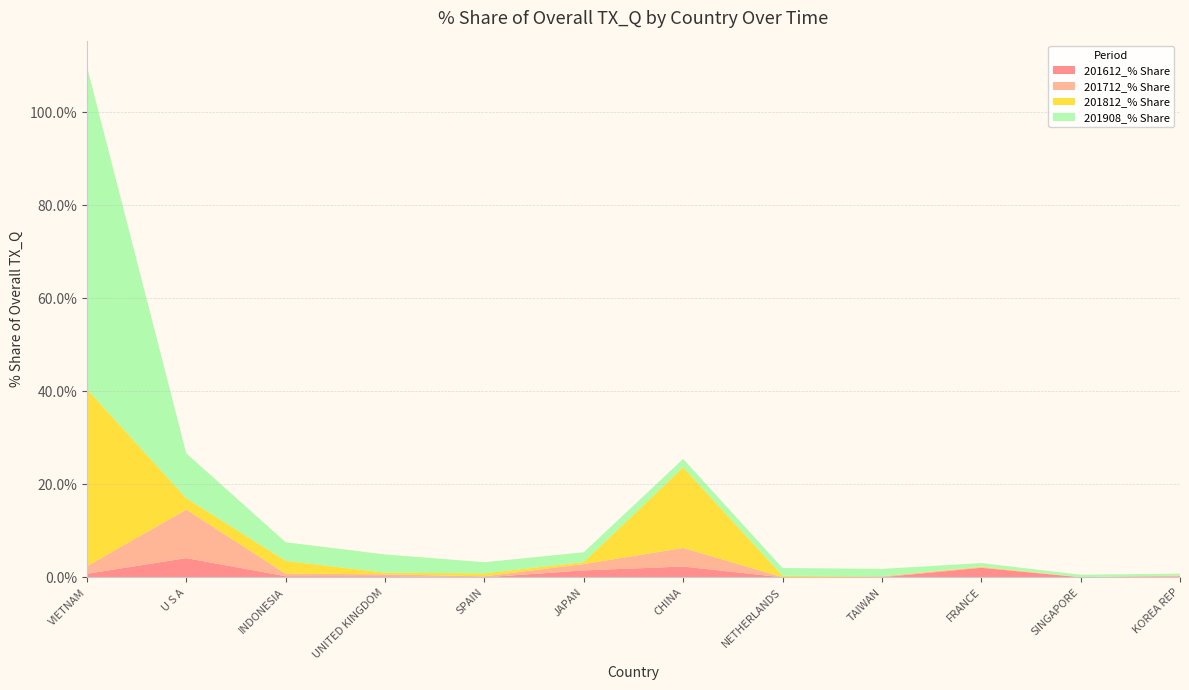

Reading right to left, transcribe all the data shown in this chart.

201612_% Share: KOREA REP=0.2	SINGAPORE=0.0	FRANCE=2.1	TAIWAN=0.0	NETHERLANDS=0.0	CHINA=2.3	JAPAN=1.5	SPAIN=0.0	UNITED KINGDOM=0.3	INDONESIA=0.3	U S A=4.2	VIETNAM=0.8
201712_% Share: KOREA REP=0.2	SINGAPORE=0.0	FRANCE=0.1	TAIWAN=0.2	NETHERLANDS=0.0	CHINA=4.0	JAPAN=1.4	SPAIN=0.2	UNITED KINGDOM=0.4	INDONESIA=0.5	U S A=10.4	VIETNAM=1.6
201812_% Share: KOREA REP=0.1	SINGAPORE=0.0	FRANCE=0.1	TAIWAN=0.0	NETHERLANDS=0.3	CHINA=17.3	JAPAN=0.4	SPAIN=0.6	UNITED KINGDOM=0.4	INDONESIA=2.8	U S A=2.4	VIETNAM=38.1
201908_% Share: KOREA REP=0.4	SINGAPORE=0.5	FRANCE=0.8	TAIWAN=1.6	NETHERLANDS=1.6	CHINA=1.8	JAPAN=2.1	SPAIN=2.4	UNITED KINGDOM=3.9	INDONESIA=4.0	U S A=9.7	VIETNAM=69.4